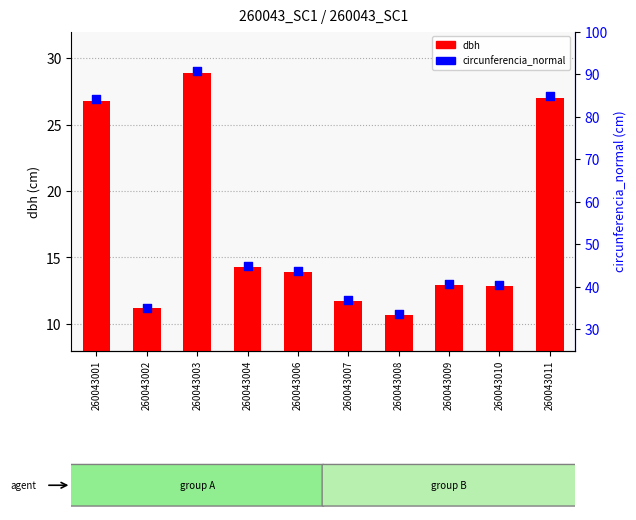

What is the total value across all series at 260043002?

46.3